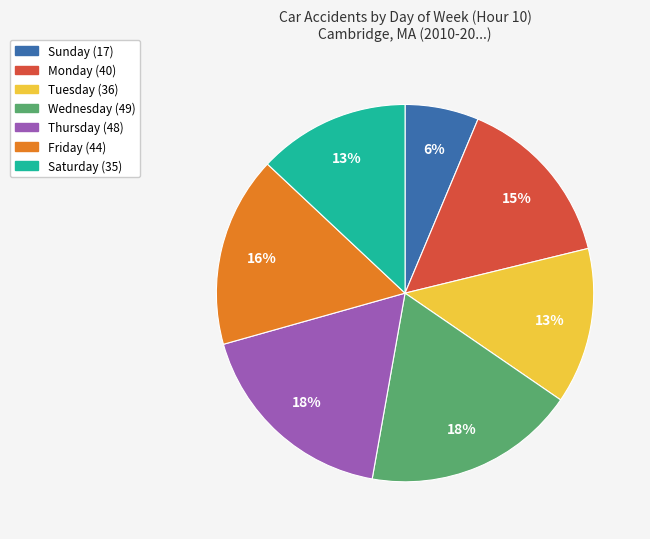

Combined, do Friday and Monday account for over 50%?

No